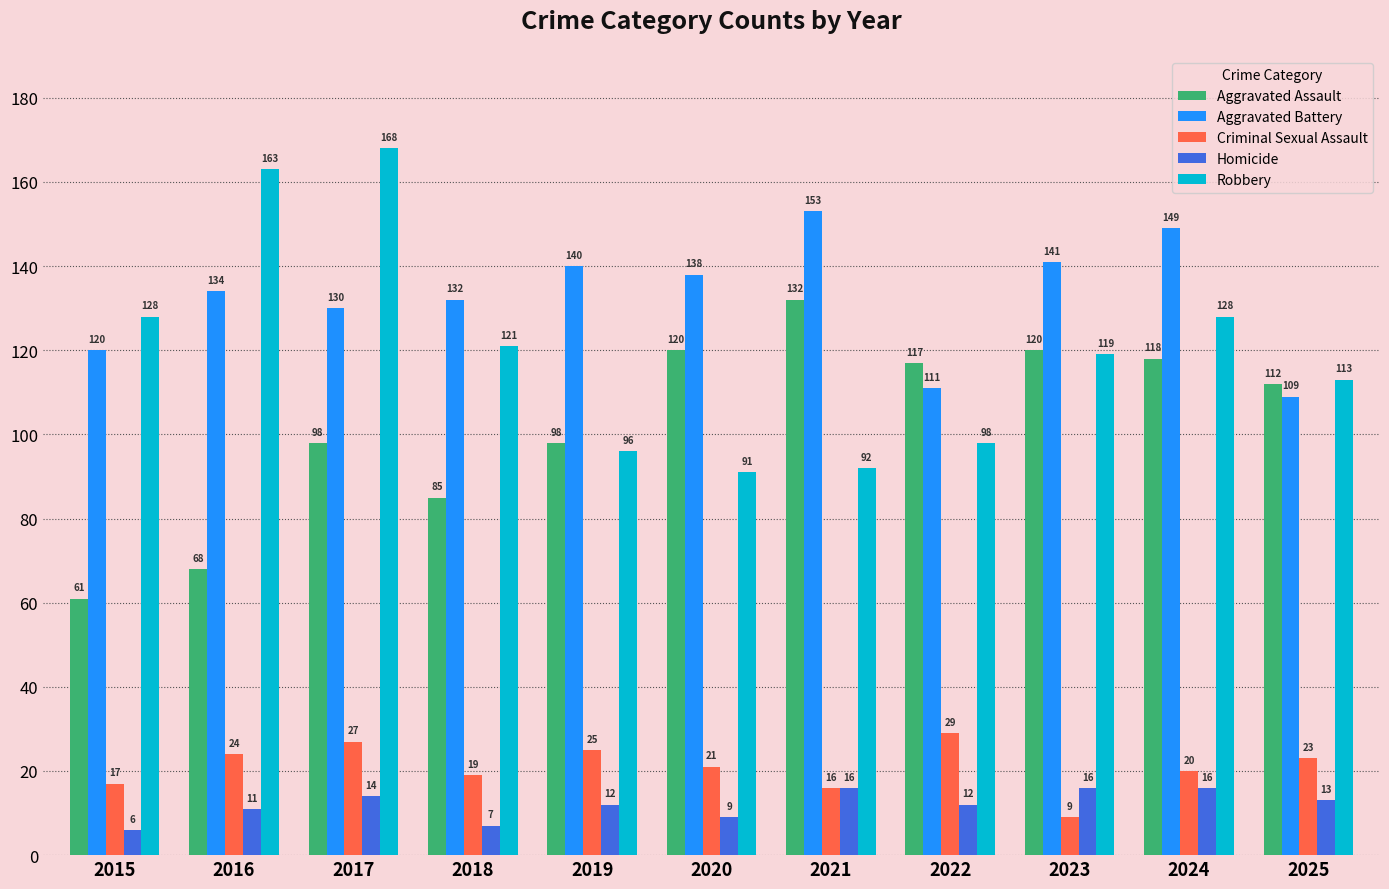

At 2017, list the series in order from largest to smallest.

Robbery, Aggravated Battery, Aggravated Assault, Criminal Sexual Assault, Homicide